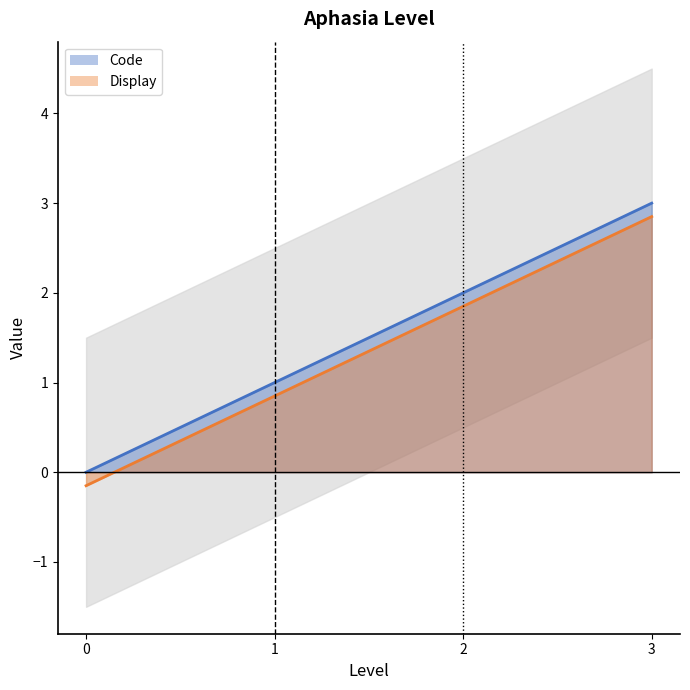

Does the chart have visible grid lines?

No